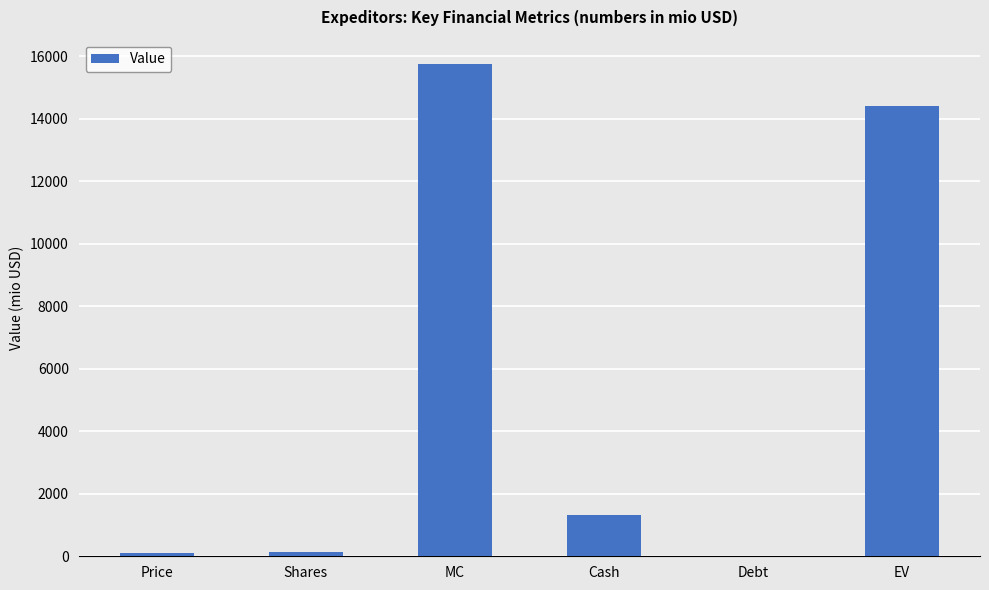

Is it true that the value at MC is 7479.6?

False